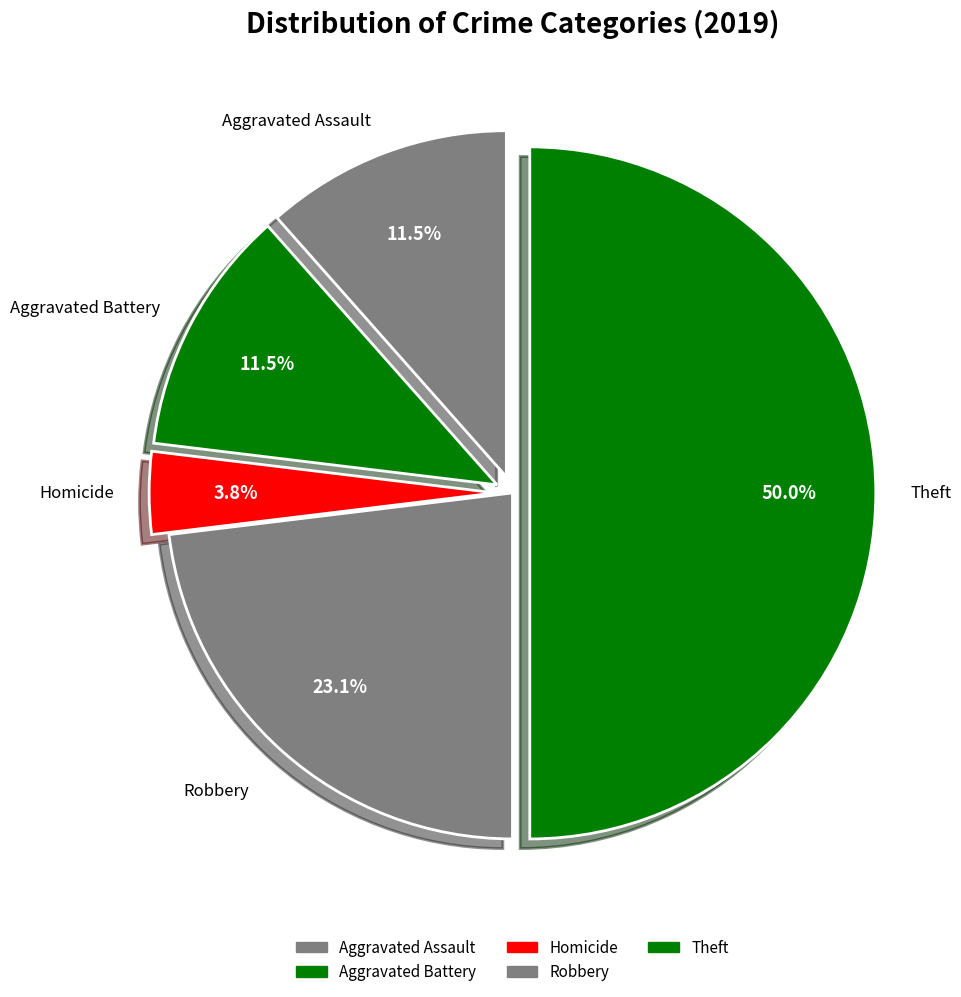

How many slices are in this pie chart?

5